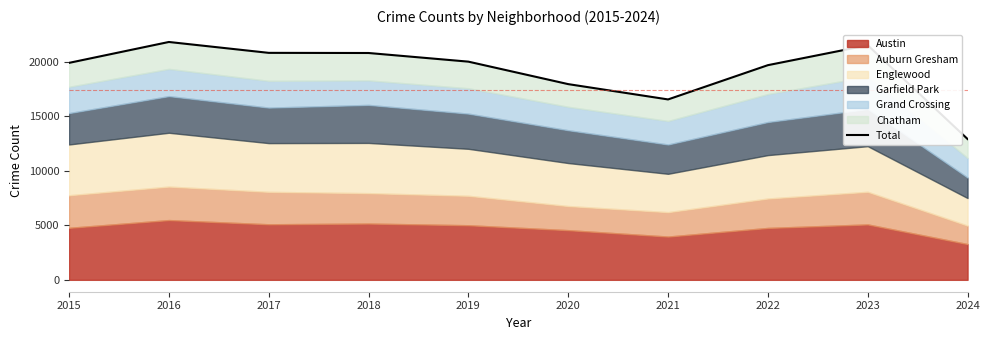

Count the number of values greater than 20013.

4